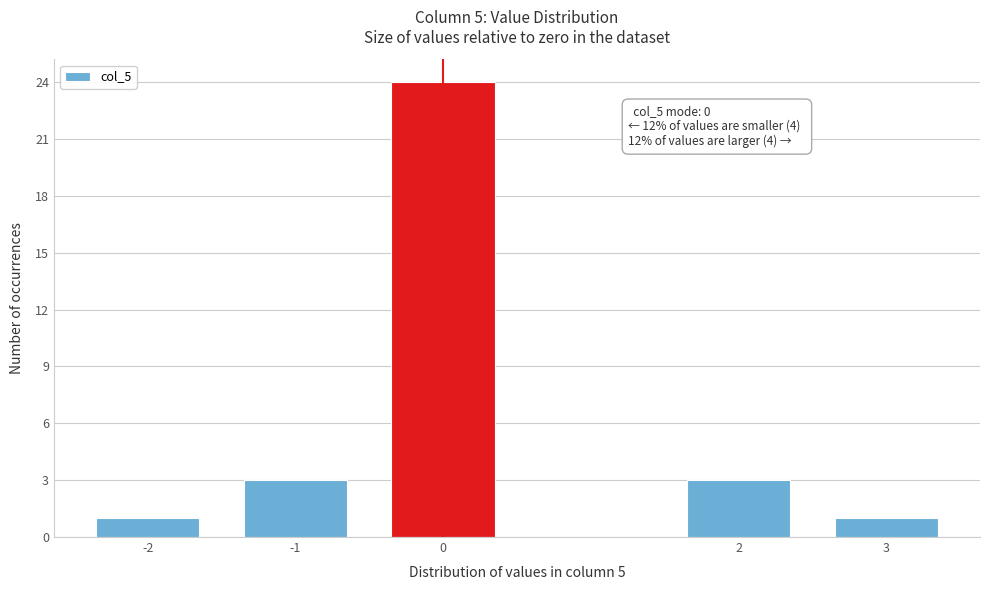

Reading left to right, transcribe all the data shown in this chart.

1	3	24	3	1